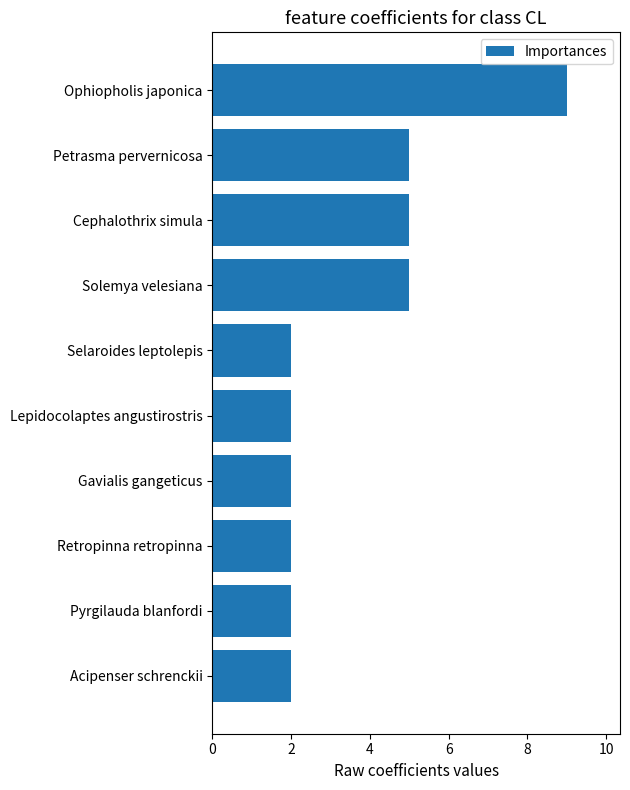

What is the sum of all values?

36